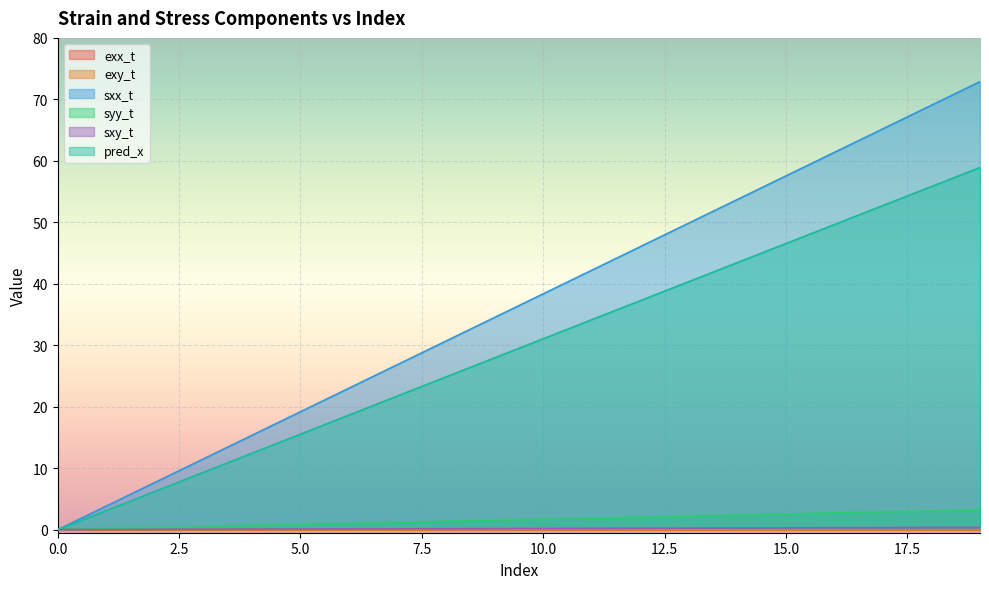

True or false: exy_t and pred_x intersect in this chart.

False